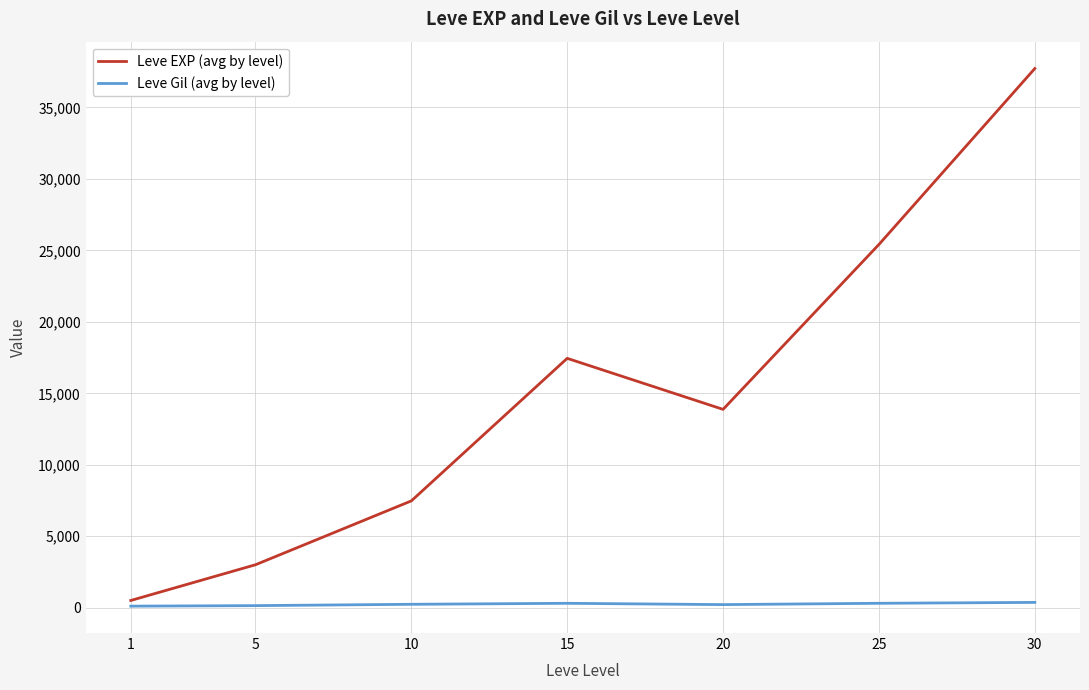

True or false: Leve Gil (avg by level) and Leve EXP (avg by level) cross at least once.

False